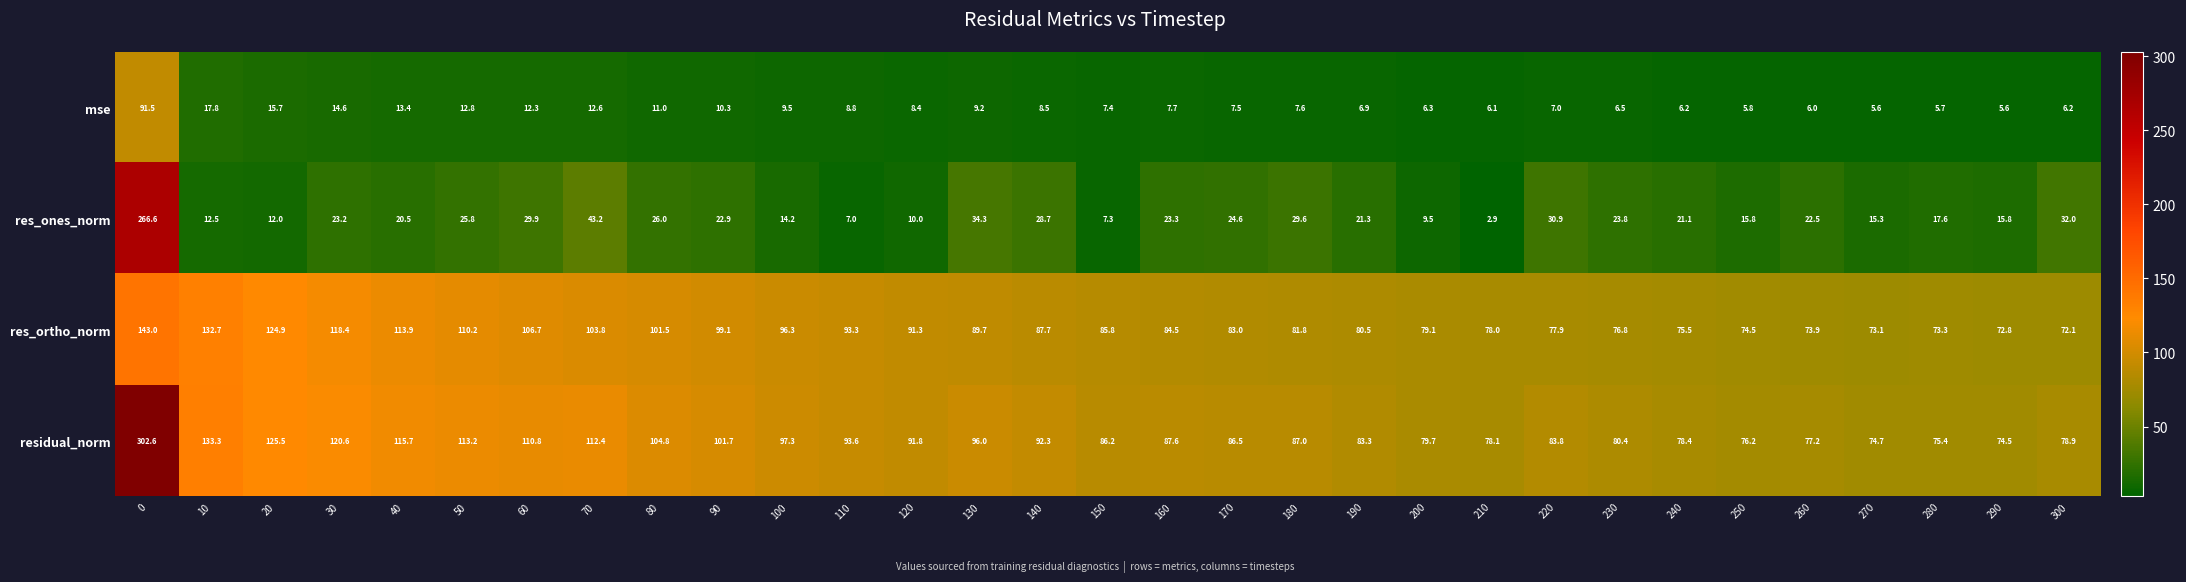

Which series changed the most between 110 and 200?

res_ortho_norm